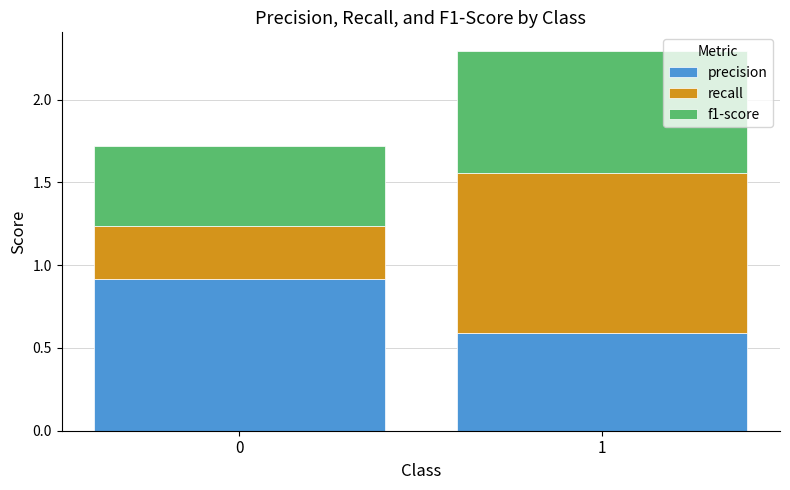

The value of precision at 1 is 0.6. True or false?

True